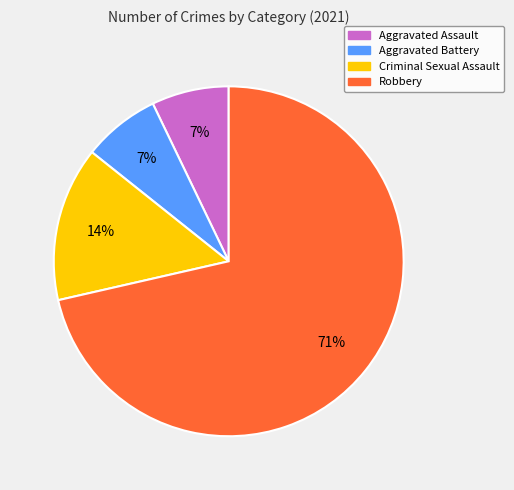

True or false: Aggravated Battery accounts for 1% of the total.

False